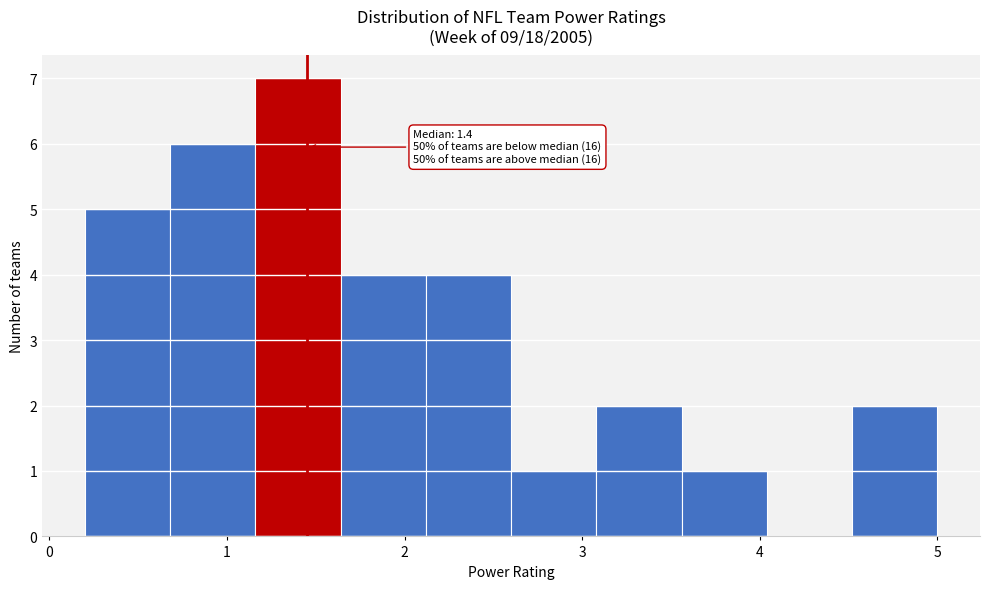

Which range on the x-axis has the tallest bar?

1.16 to 1.64